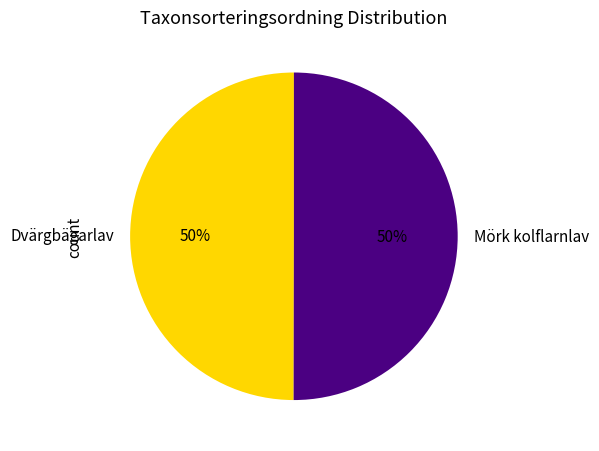

Combined, do Mörk kolflarnlav and Dvärgbägarlav account for over 50%?

Yes